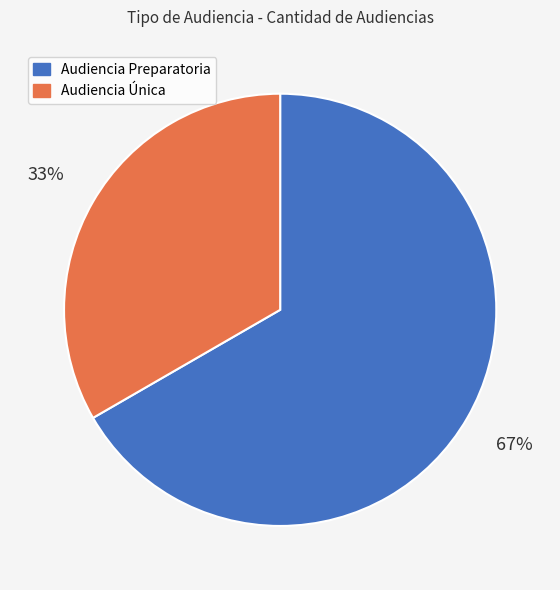

Combined, do Audiencia Preparatoria and Audiencia Única account for over 50%?

Yes